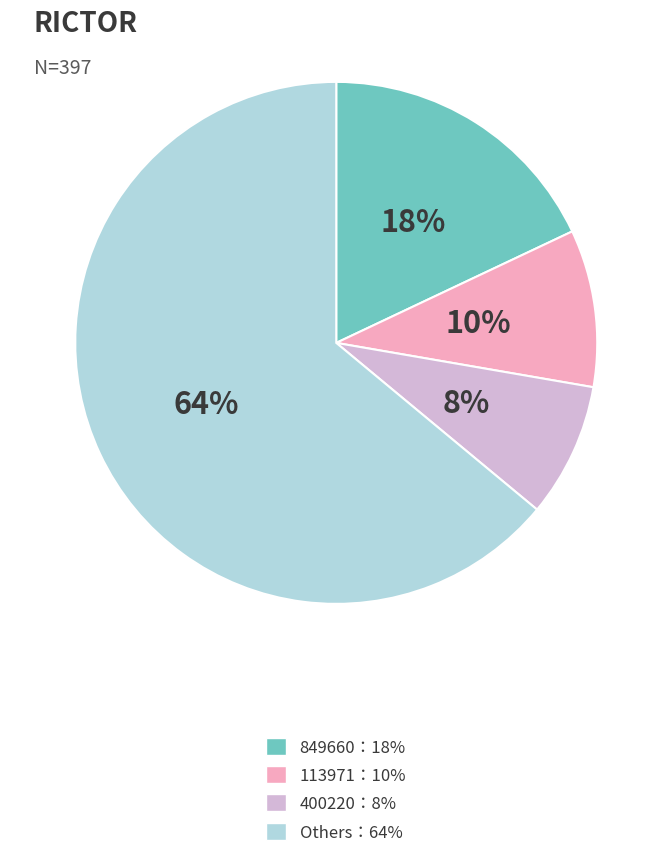

Does any single category account for the majority?

Yes